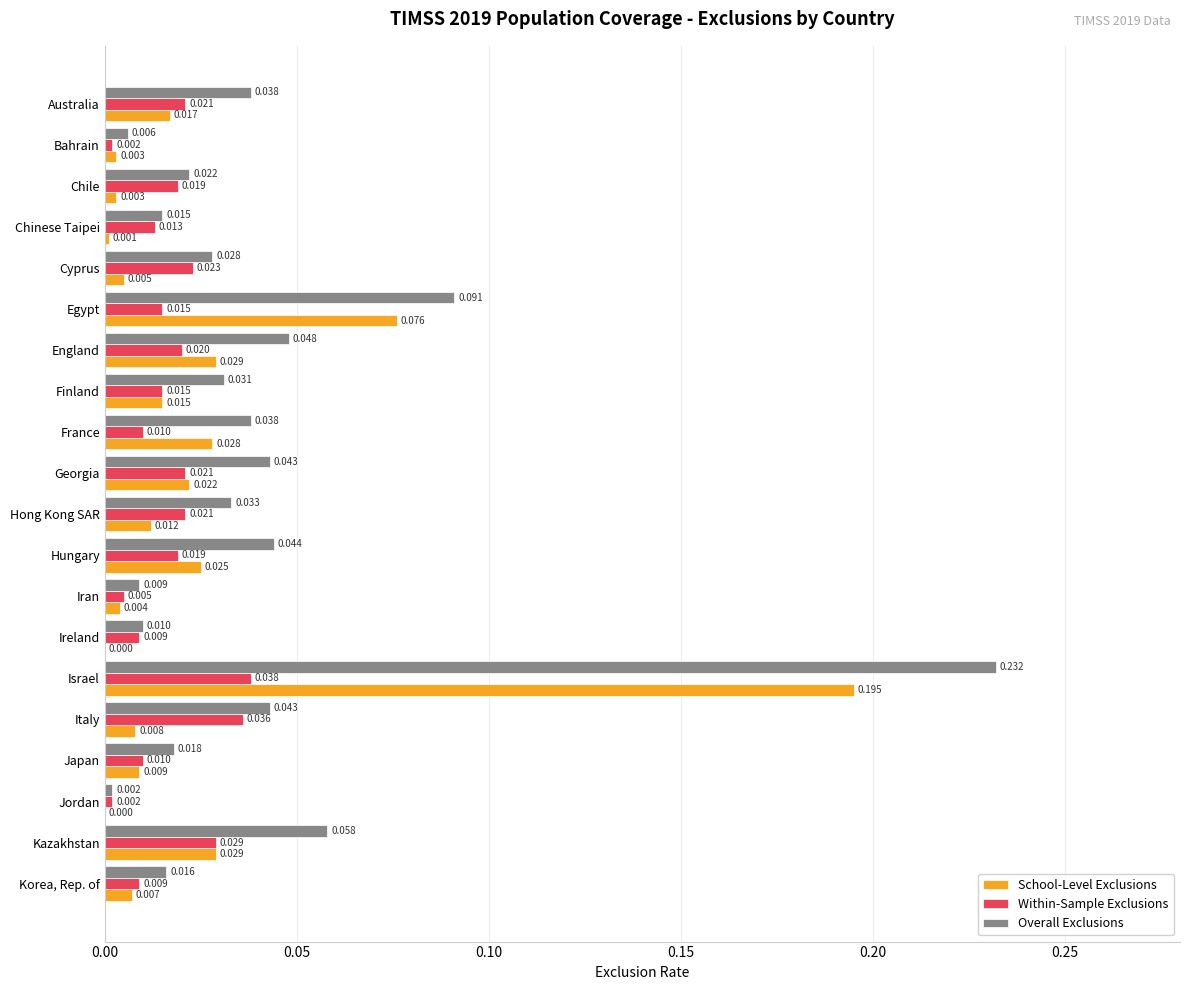

Which category has the highest value in the Overall Exclusions series?

Israel